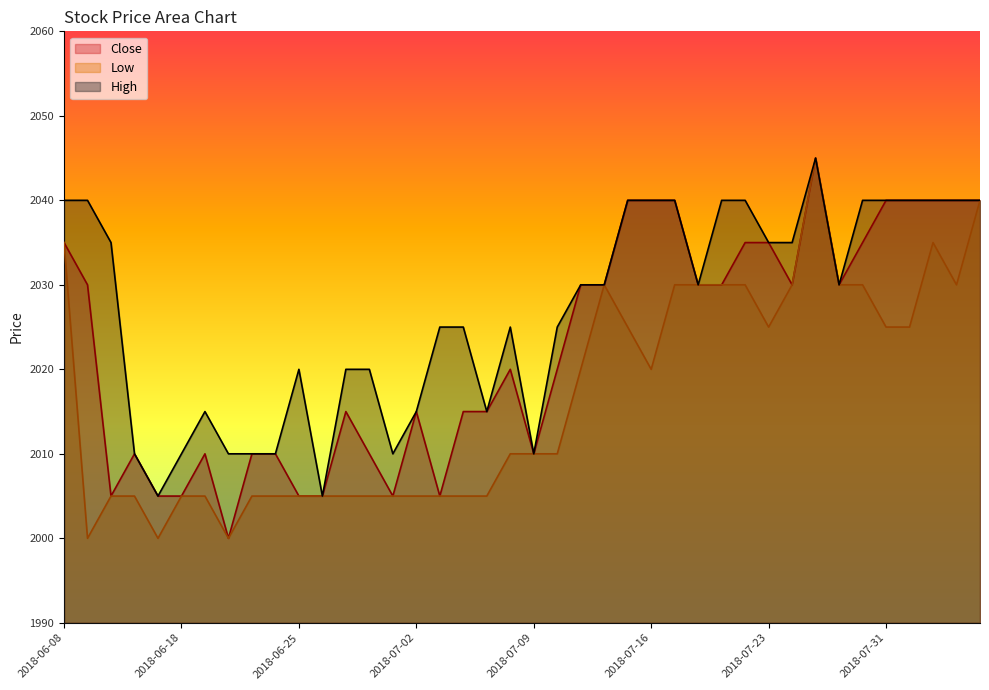

How many distinct data groups are displayed?

3